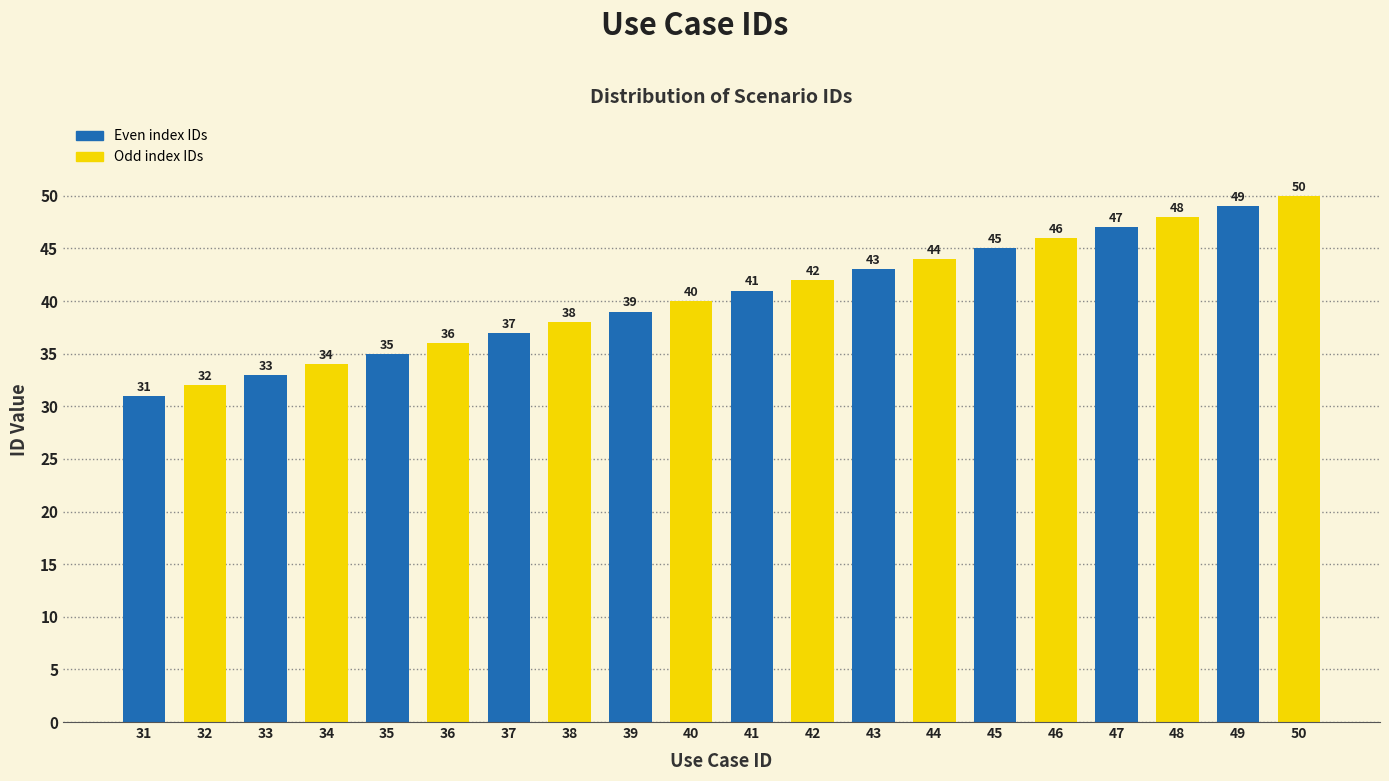

What is the difference between the maximum and second lowest values?

18